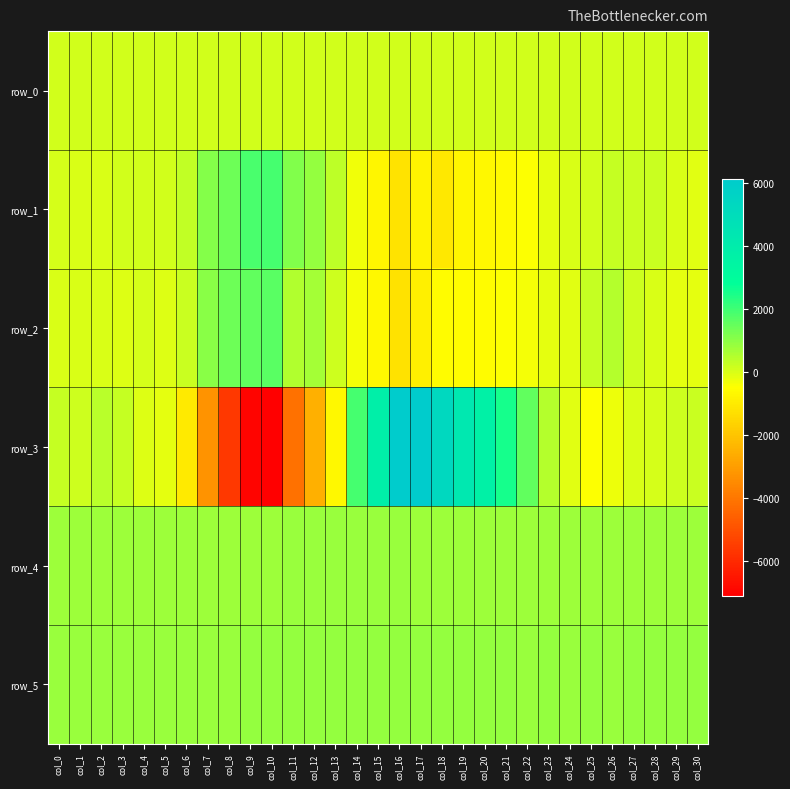

What is the approximate value of row_4 at col_19?

791.0